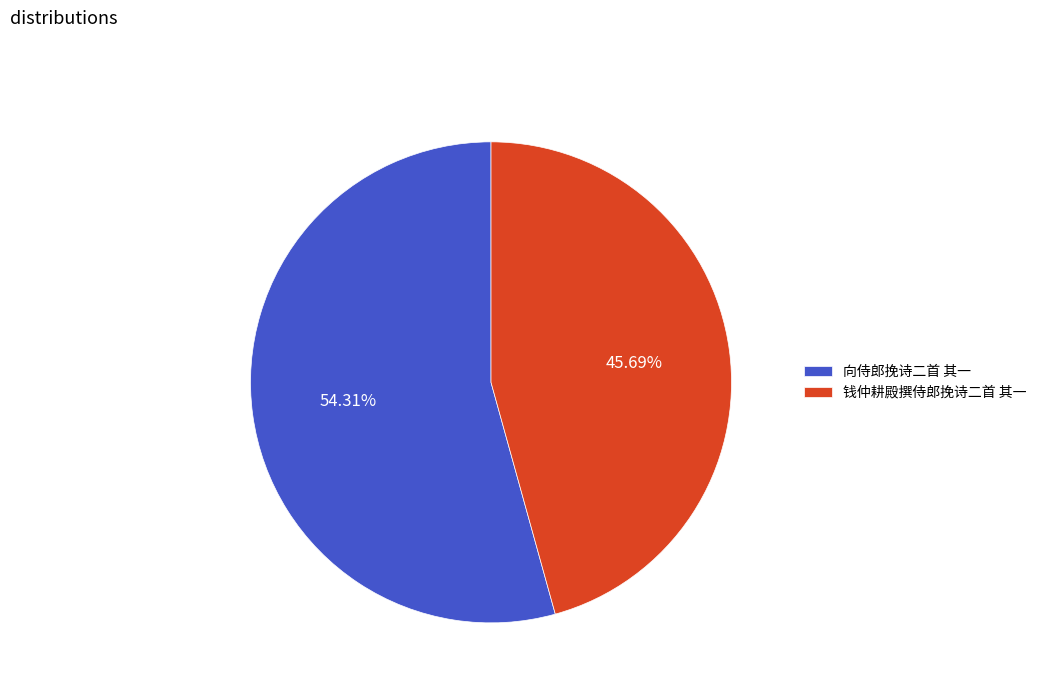

What is the largest slice in the pie chart?

向侍郎挽诗二首 其一